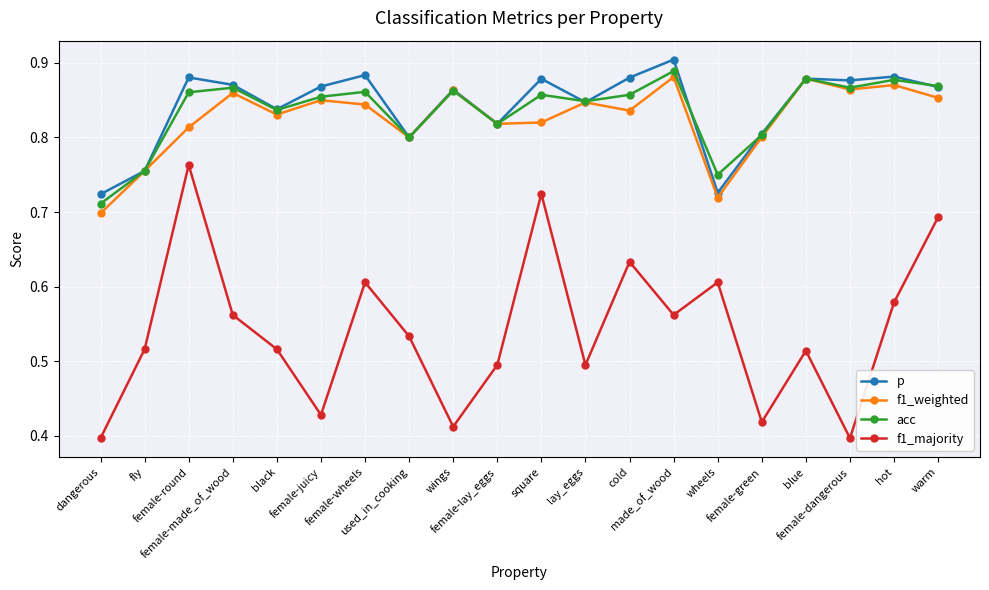

Count the number of categories in the chart.

20